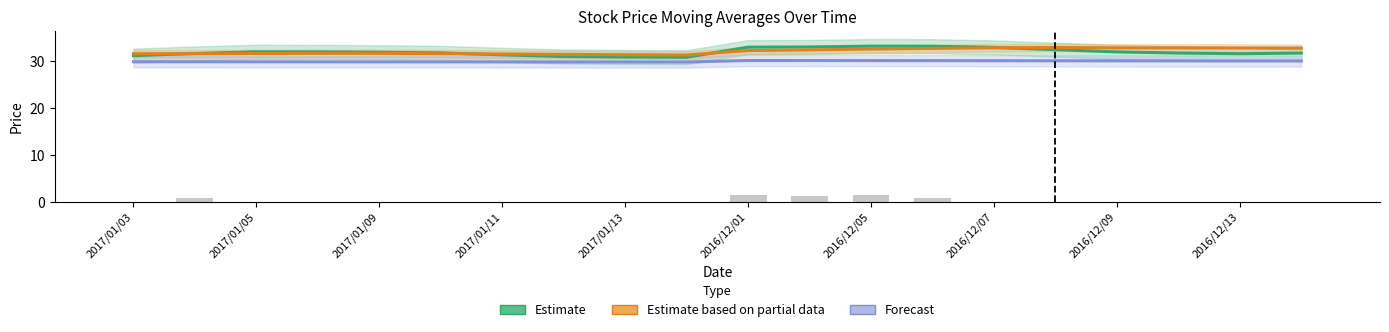

What is the label of the 20th bar from the right?

2017/01/03